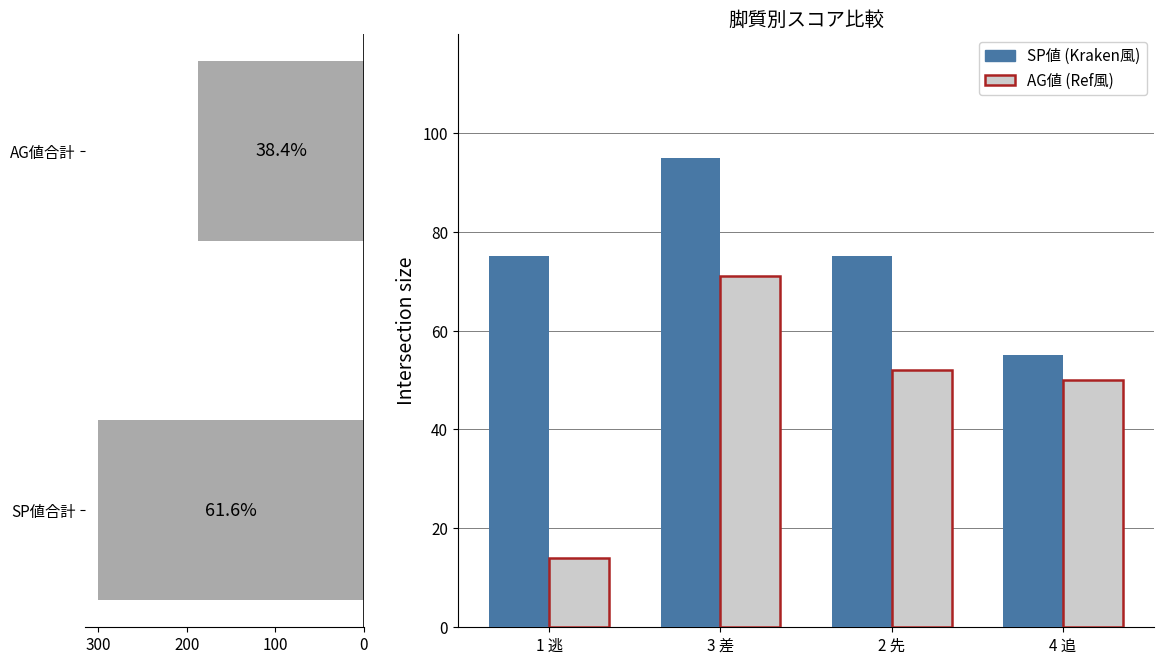

Count the SP値 values in the range 75 to 95.

3